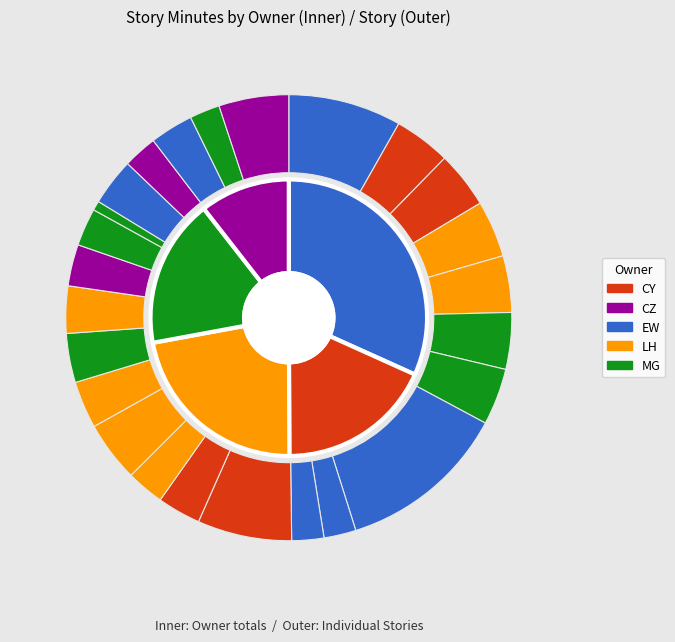

Does US02 represent more than half of the total?

No